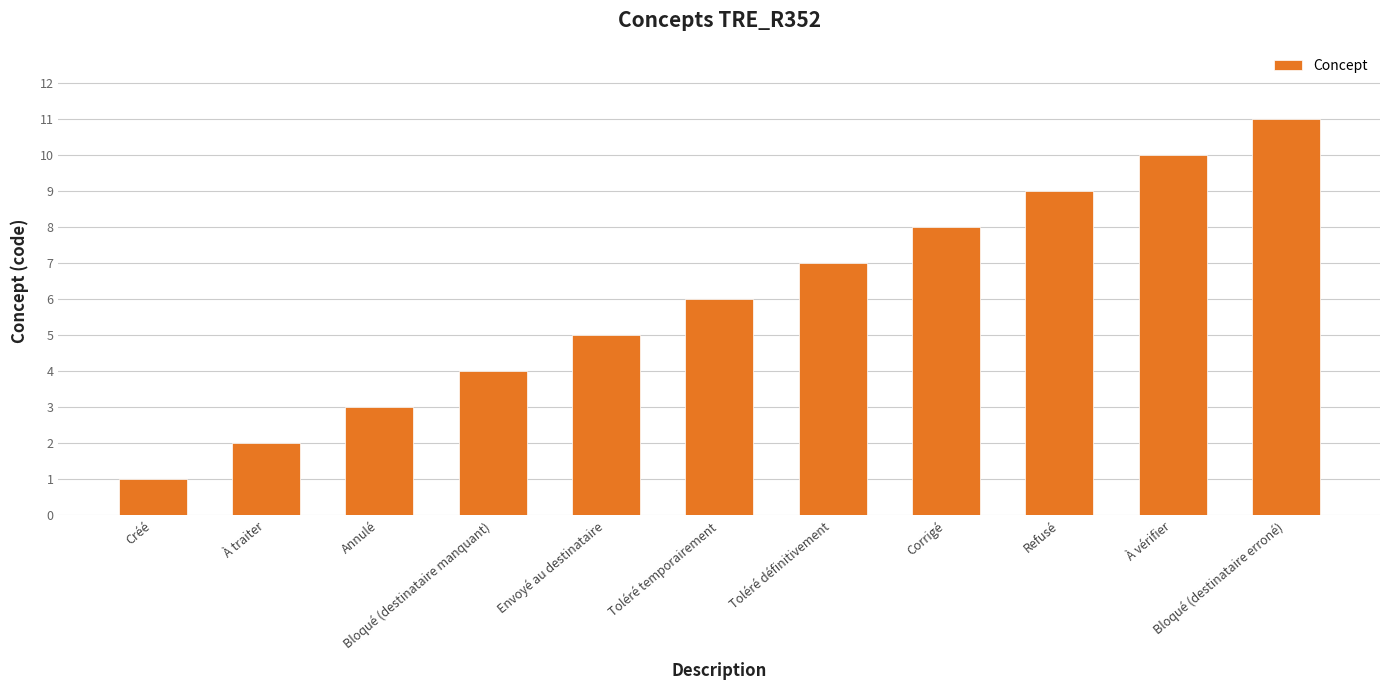

How many categories are shown in the chart?

11